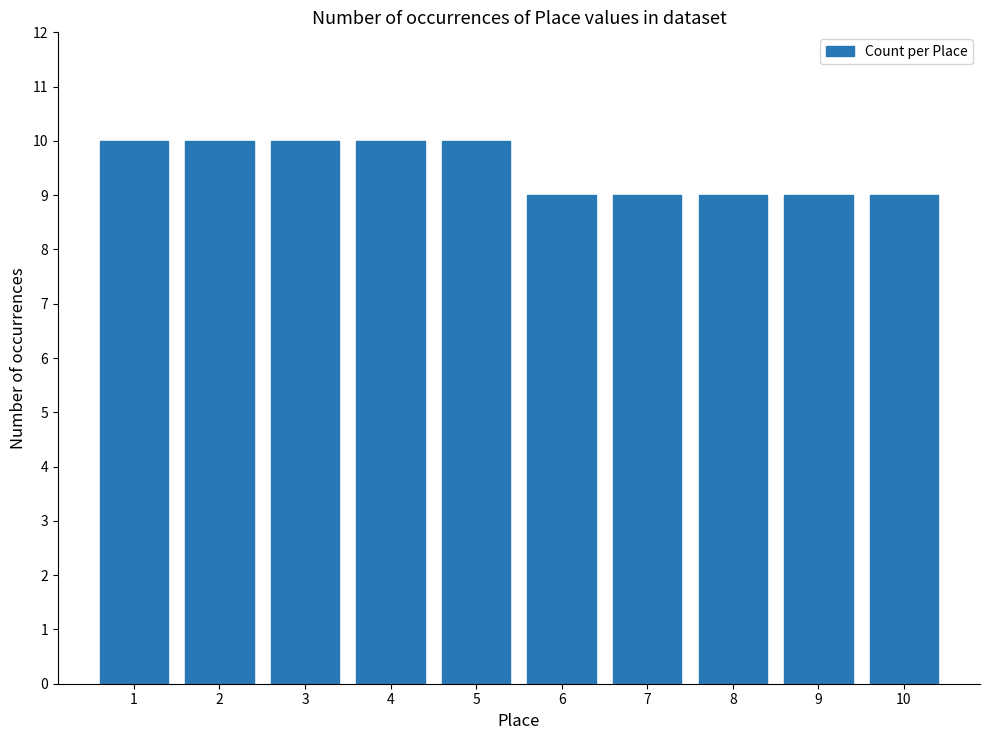

What is the sum of the values at 4 and 5?

20